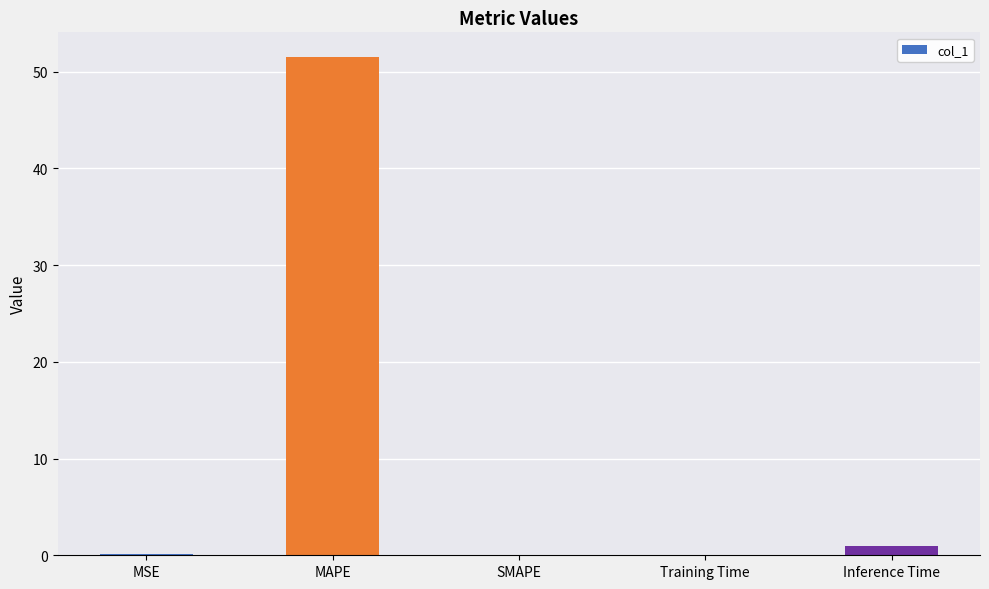

The chart shows a value of 51.5 at MAPE. True or false?

True